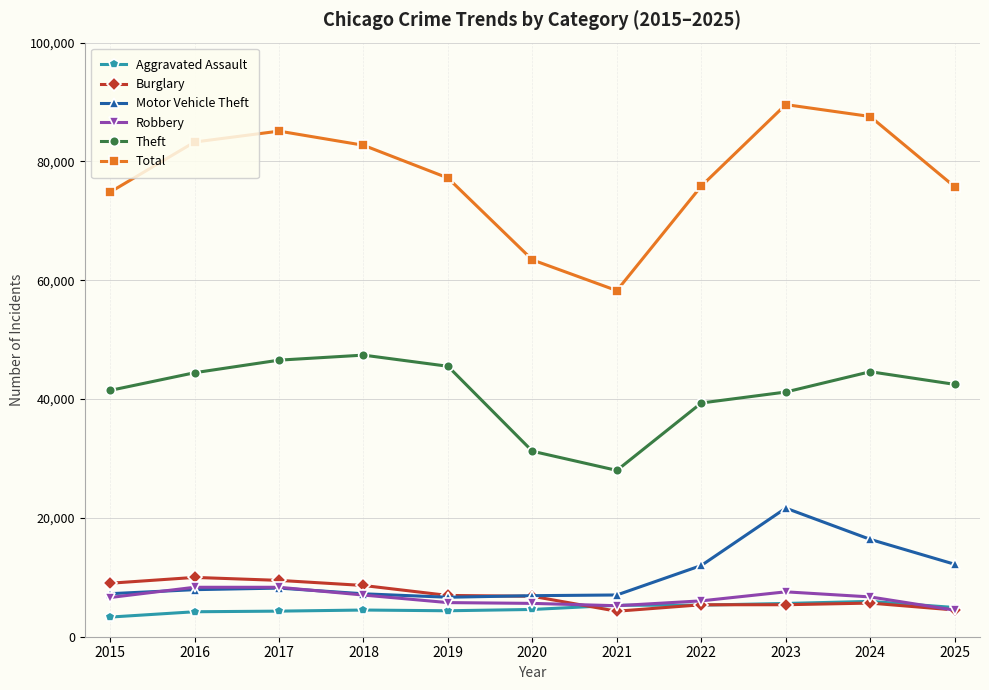

Which series has the largest total across all categories?

Total